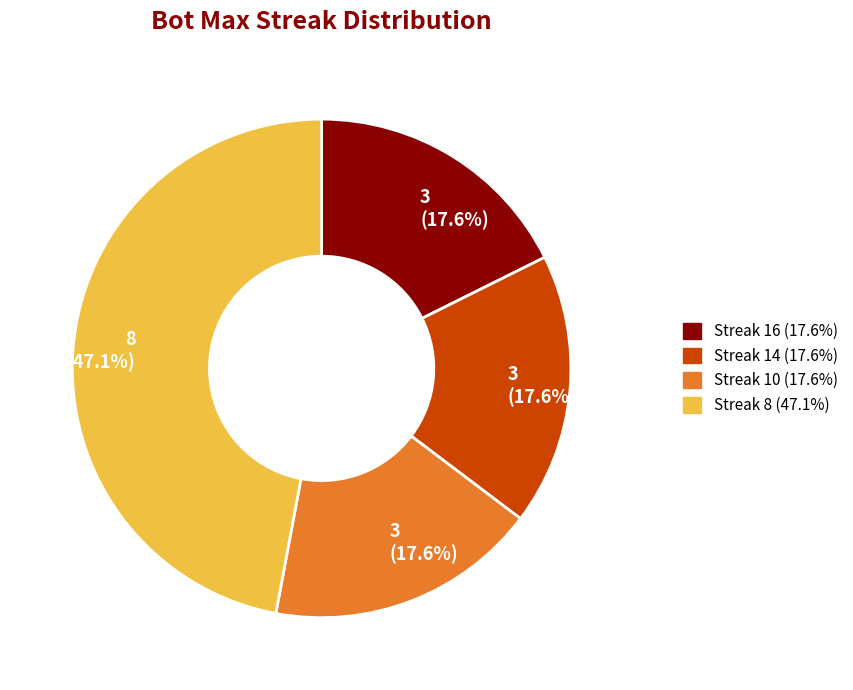

Is there a majority slice in this chart?

No